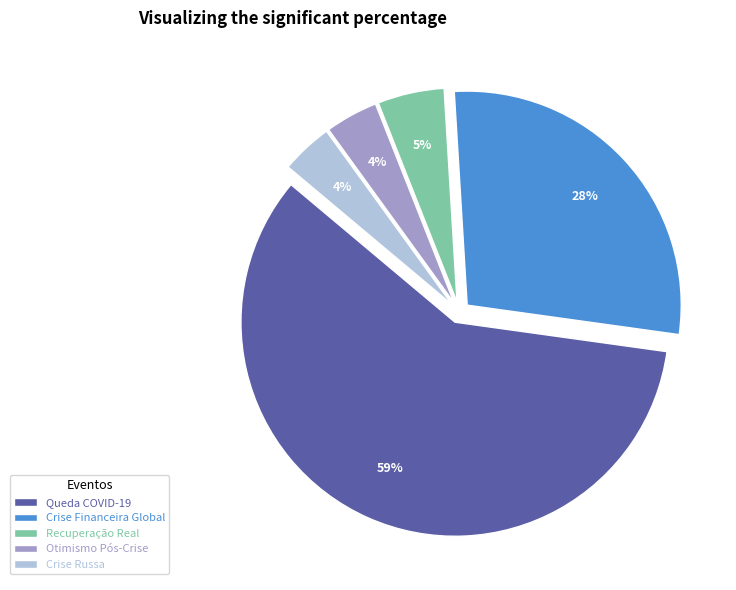

How many segments does this pie chart have?

5